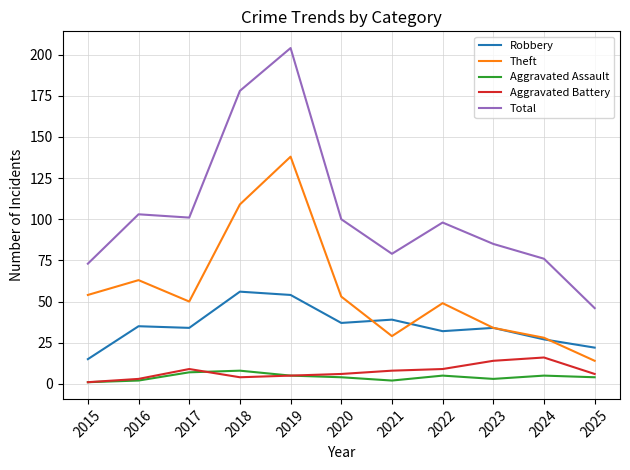

What are all the series names shown in the legend?

Robbery, Theft, Aggravated Assault, Aggravated Battery, Total